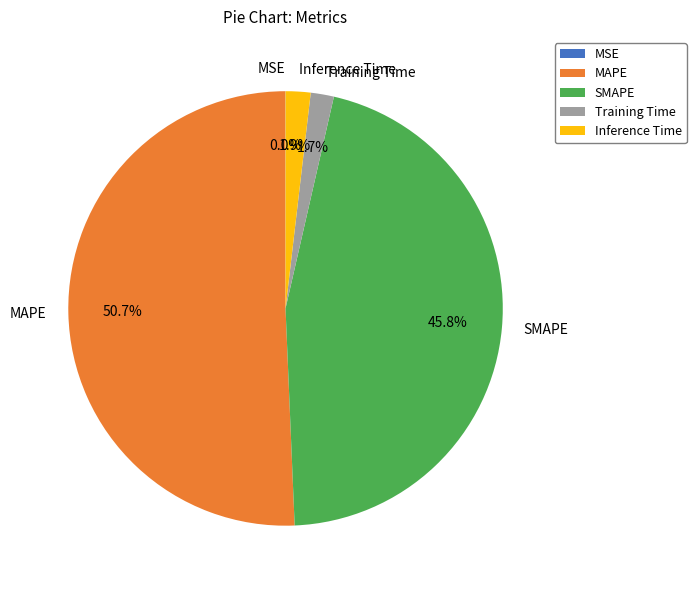

What percentage is the SMAPE slice, to the nearest percent?

46%